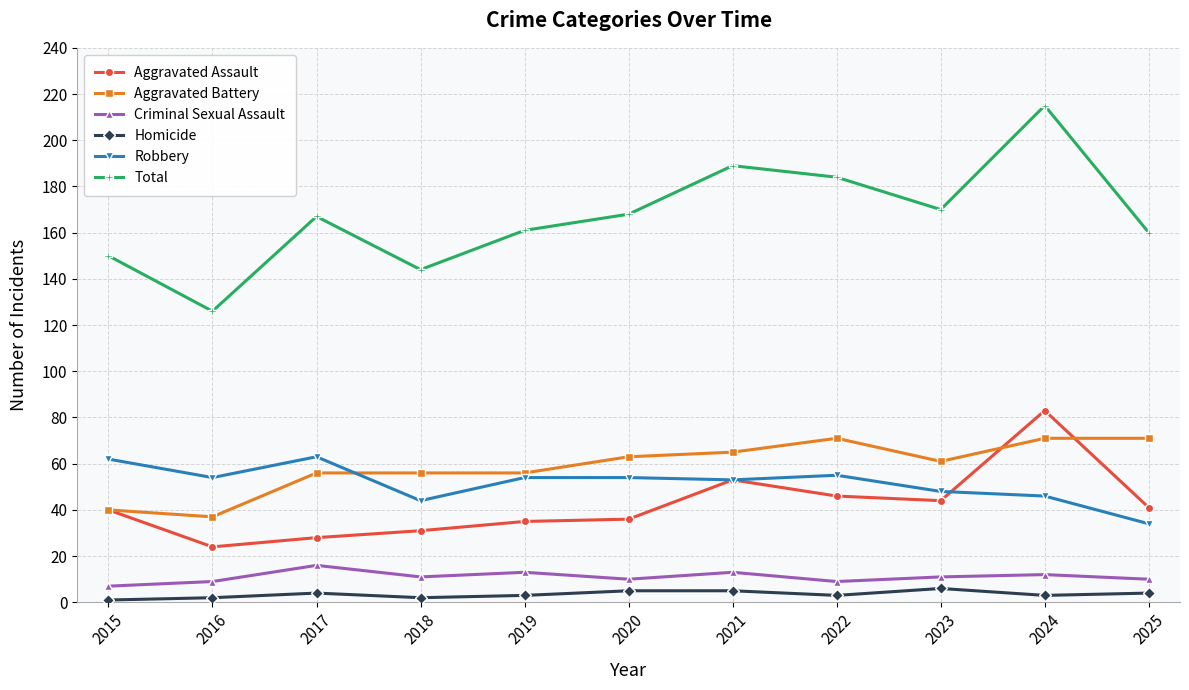

Reading left to right, list all the values displayed in this chart.

Aggravated Assault: 40	24	28	31	35	36	53	46	44	83	41
Aggravated Battery: 40	37	56	56	56	63	65	71	61	71	71
Criminal Sexual Assault: 7	9	16	11	13	10	13	9	11	12	10
Homicide: 1	2	4	2	3	5	5	3	6	3	4
Robbery: 62	54	63	44	54	54	53	55	48	46	34
Total: 150	126	167	144	161	168	189	184	170	215	160